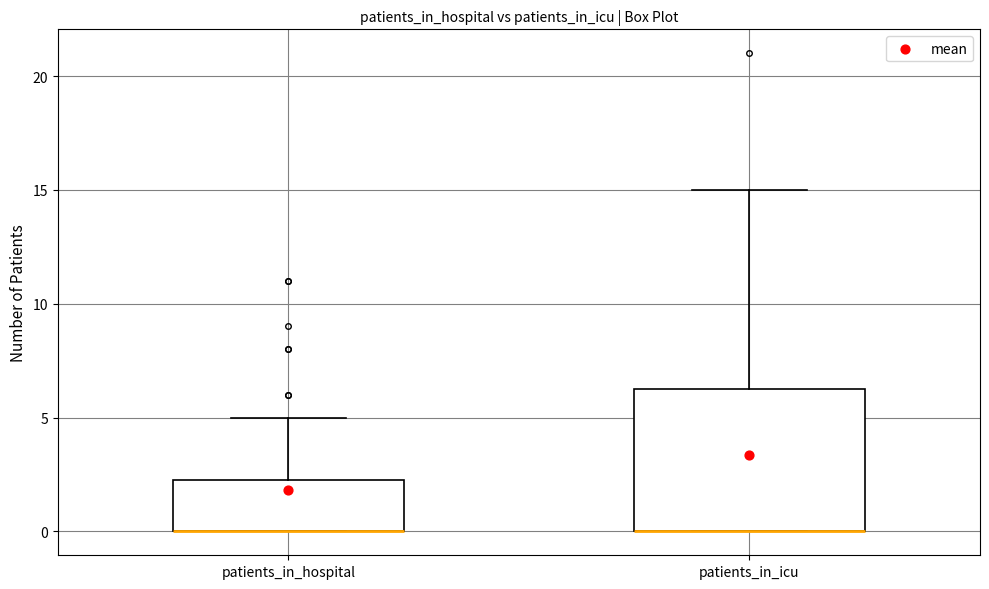

Reading left to right, transcribe this box plot: for each box, give where its median line is, the range the box spans, and where its two whiskers end, as read against the y-axis. The values are not printed on the chart, so give them approximately, as read against the axis.

patients_in_hospital: median 0.0 (drawn on the box's lower edge), box 0.0 to 2.5, whiskers 0.0 to 5.0
patients_in_icu: median 0.0 (drawn on the box's lower edge), box 0.0 to 6.5, whiskers 0.0 to 15.0